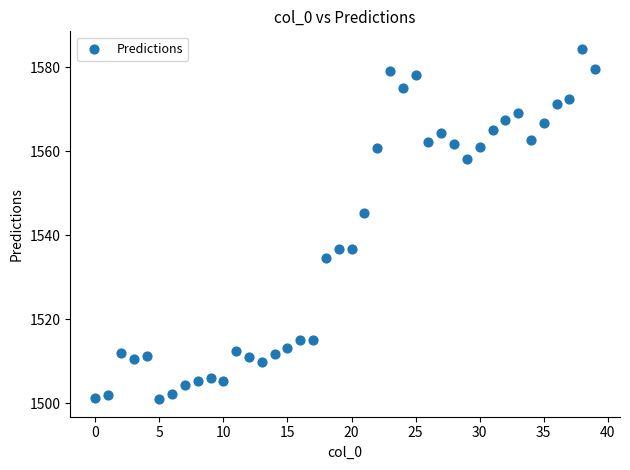

What Y value in the scatter plot is closest to 1542?

1545.3